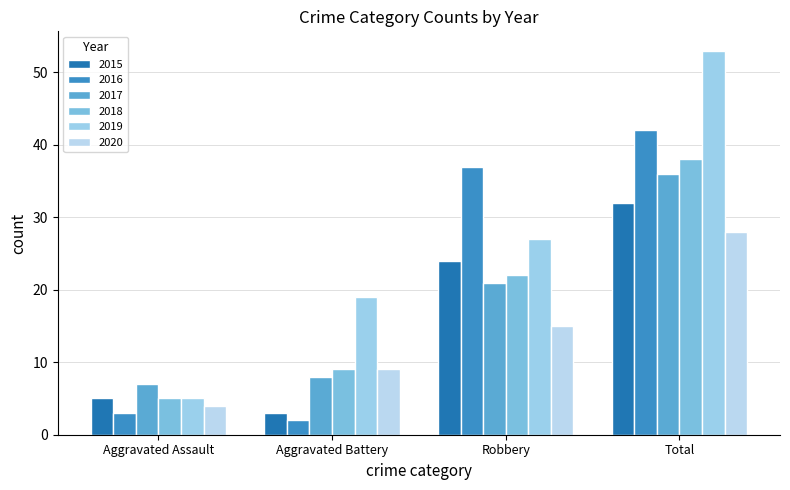

At which category is the sum across all series the highest?

Total